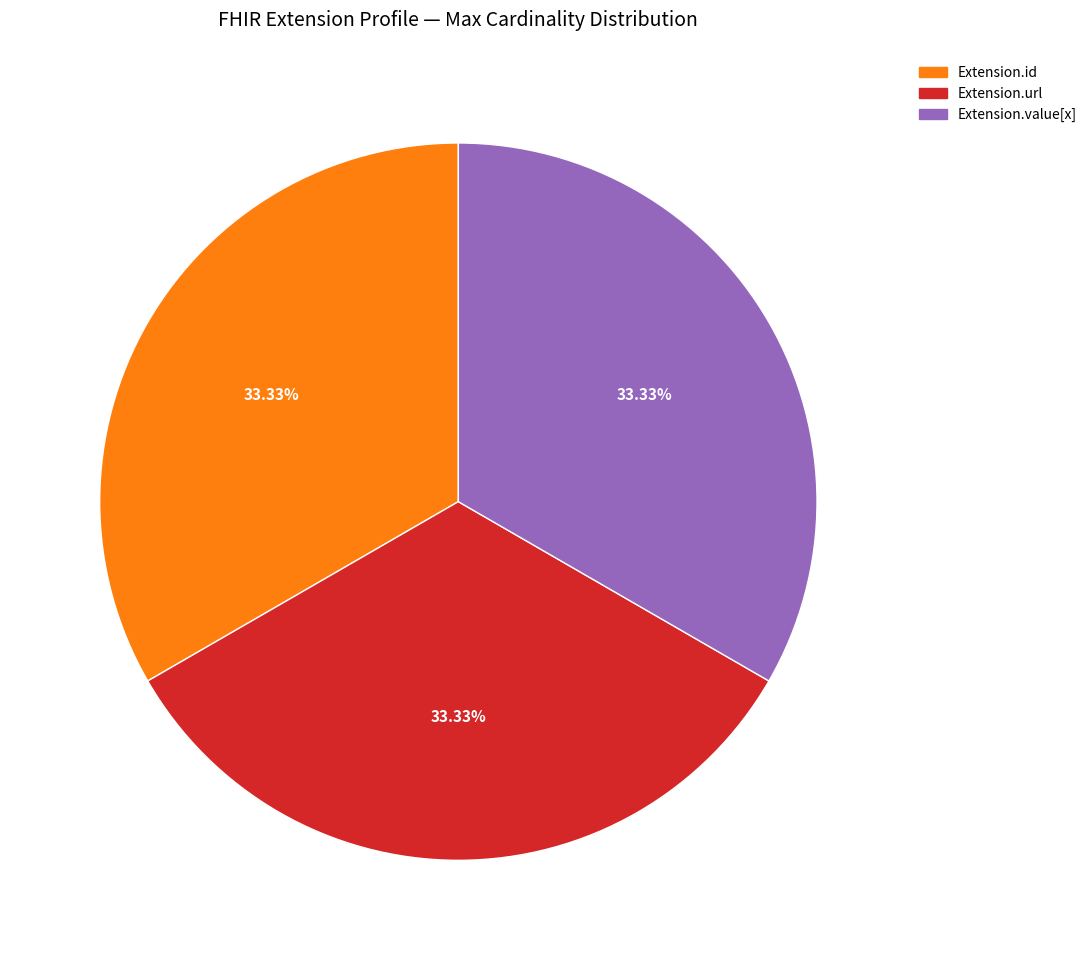

How many slices are in this pie chart?

3